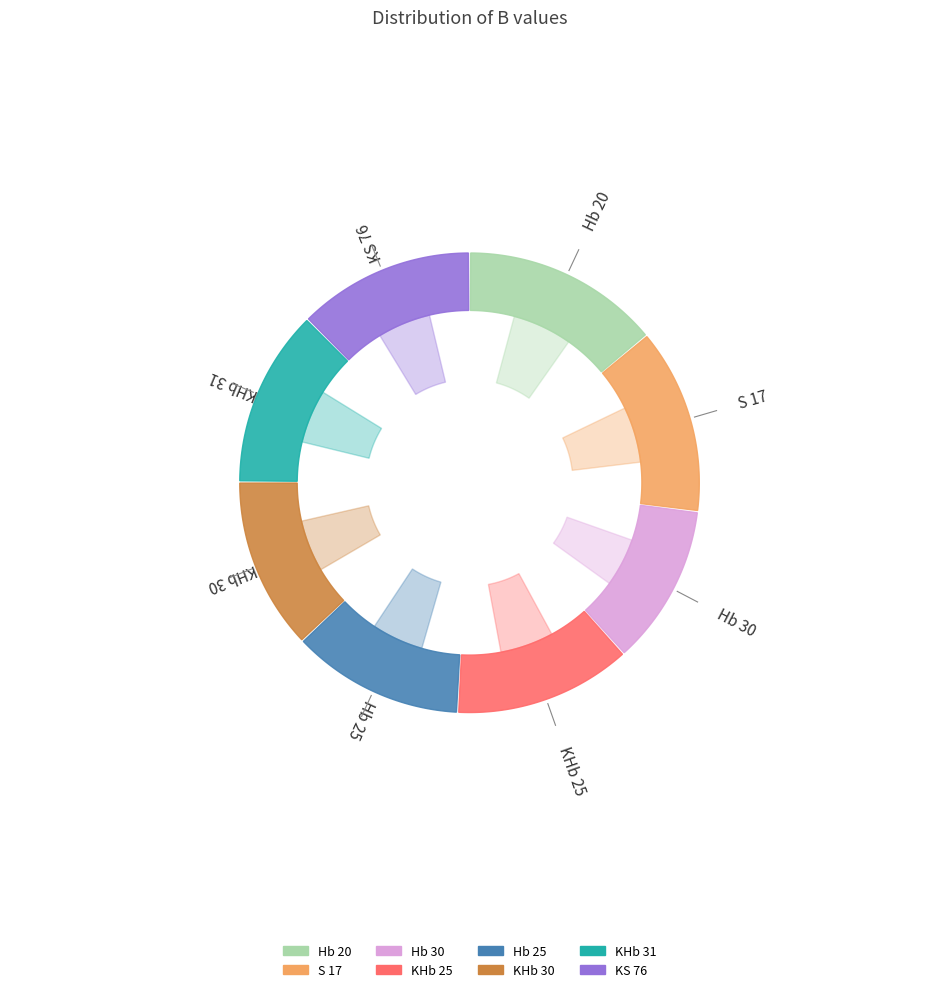

To the nearest percent, what is the combined percentage of KHb 30 and Hb 25?

24%